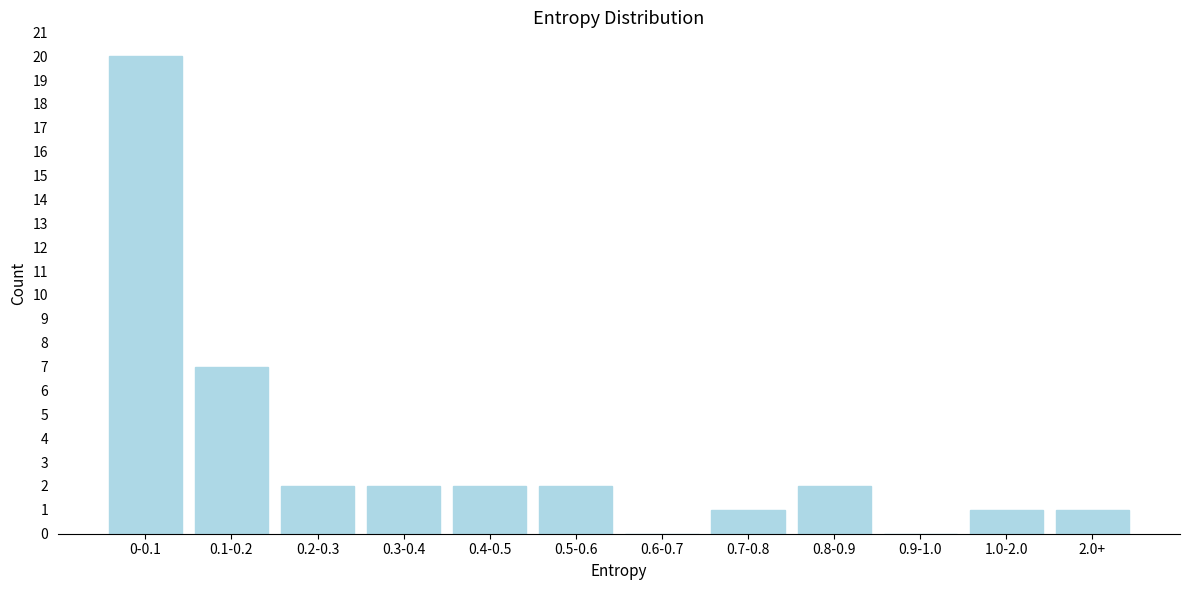

Reading left to right, transcribe all the data shown in this chart.

0-0.1=20	0.1-0.2=7	0.2-0.3=2	0.3-0.4=2	0.4-0.5=2	0.5-0.6=2	0.6-0.7=0	0.7-0.8=1	0.8-0.9=2	0.9-1.0=0	1.0-2.0=1	2.0+=1